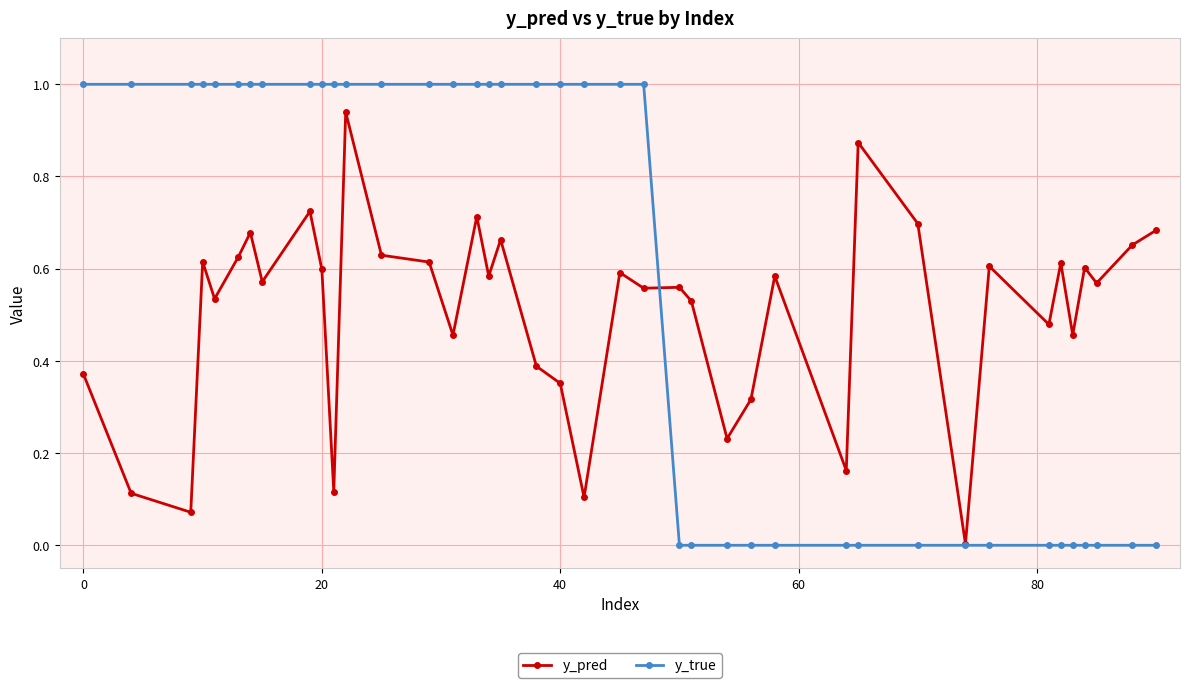

After their last crossing, which series has the higher values: y_true or y_pred?

y_pred